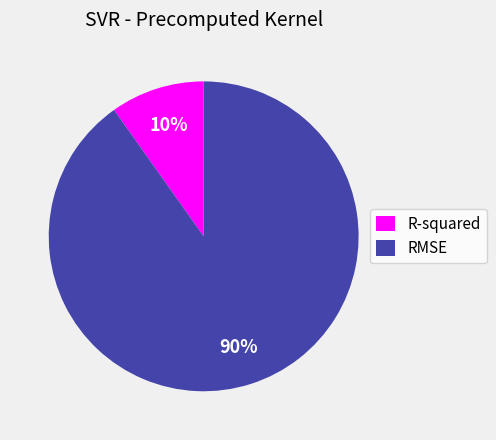

To the nearest percent, what is the difference between the R-squared and RMSE slice percentages?

80%